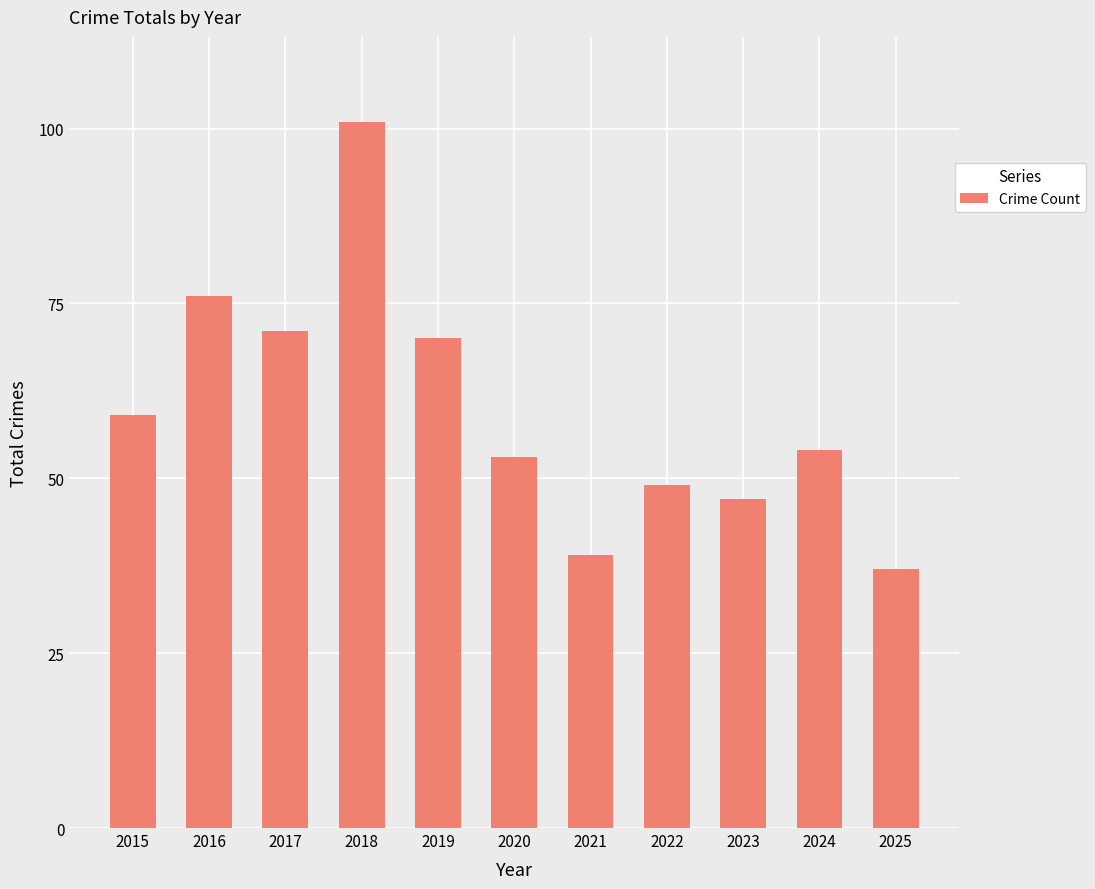

The chart shows a value of 31 at 2015. True or false?

False